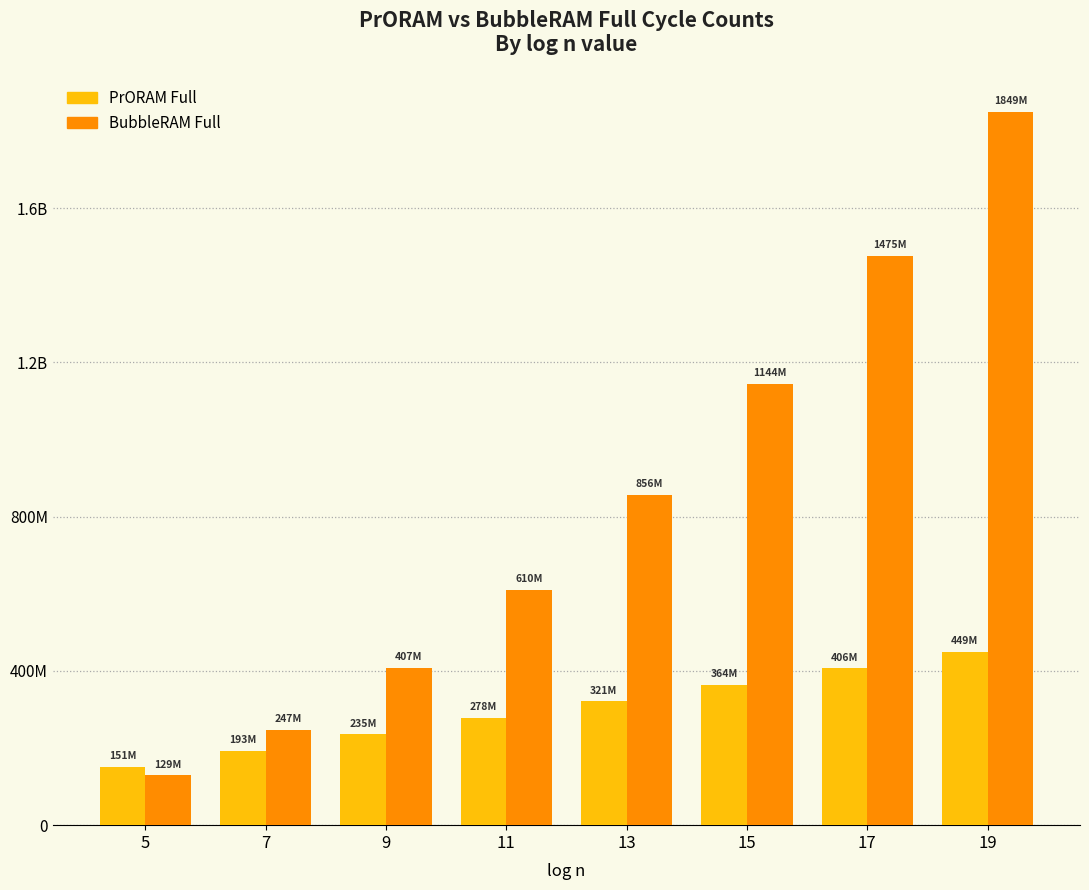

True or false: BubbleRAM Full has a value of 2905852557 at 19.

False